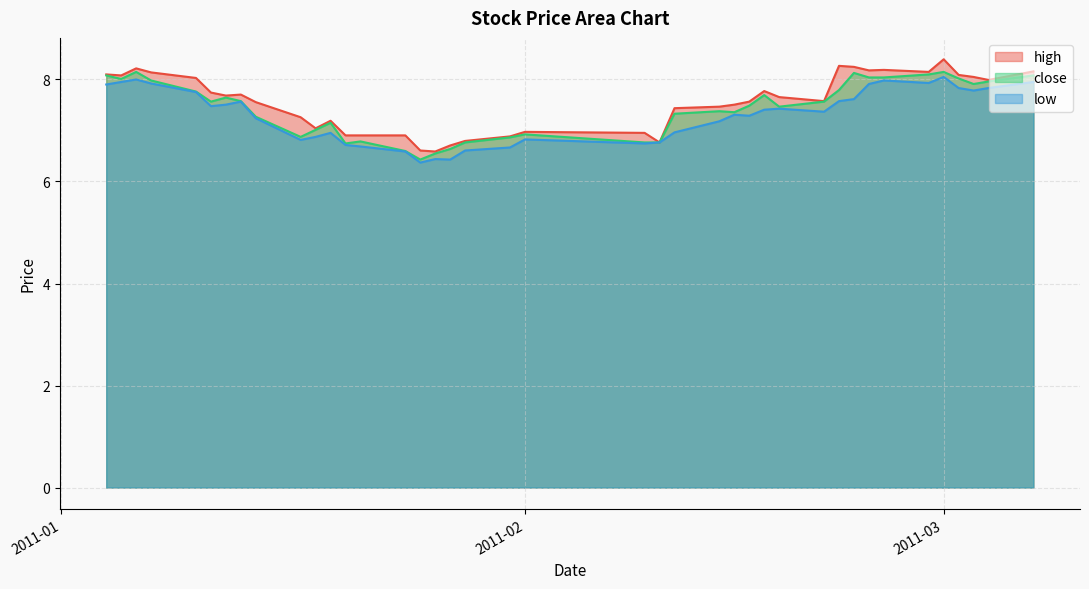

Rank the series at 2011-01-18 from highest to lowest value.

high, close, low